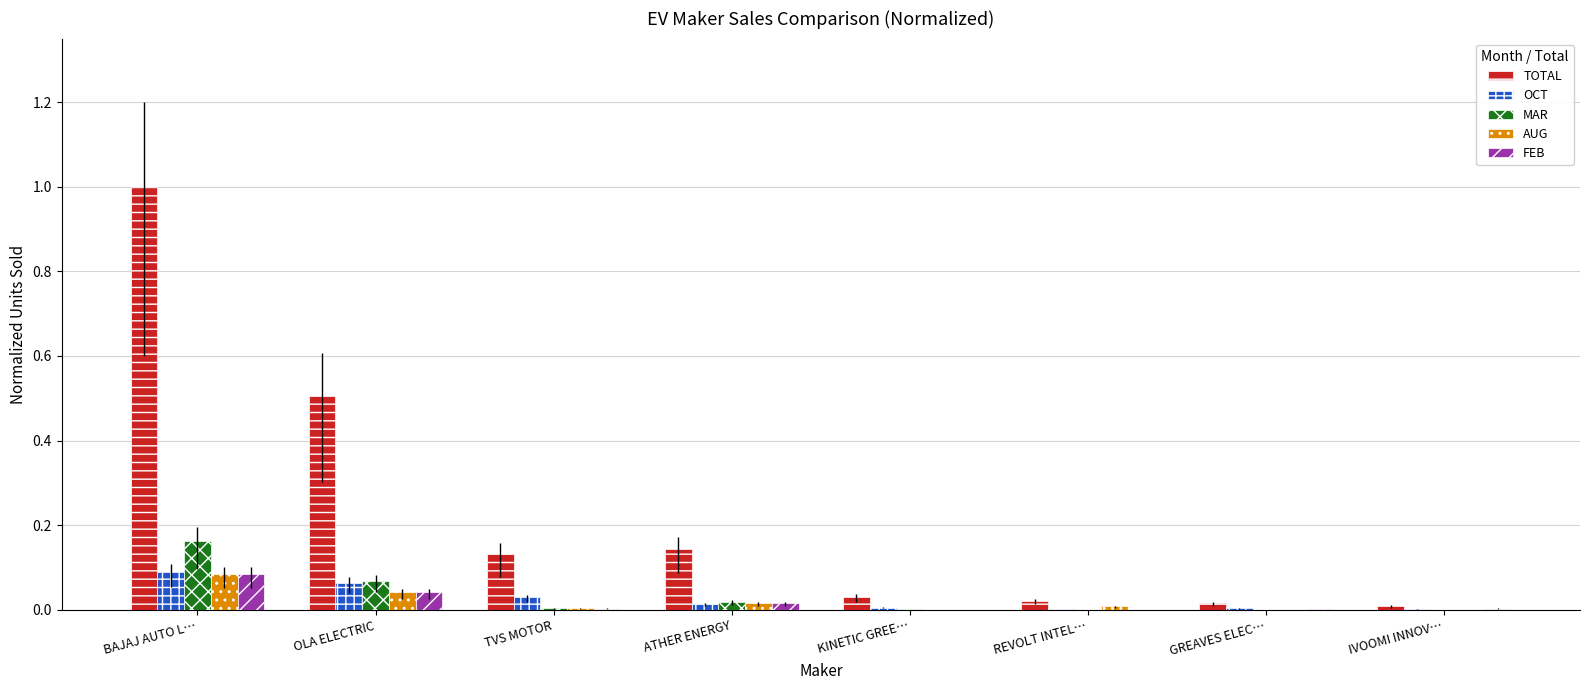

The value of MAR at IVOOMI INNOV… is 0.1. True or false?

False